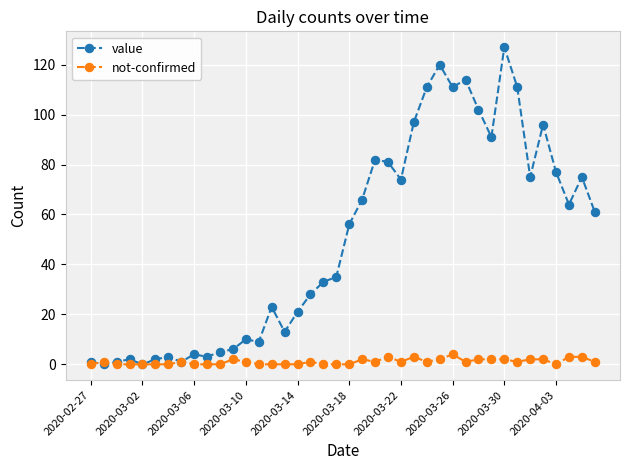

List the series in order of their overall mean, highest first.

value, not-confirmed